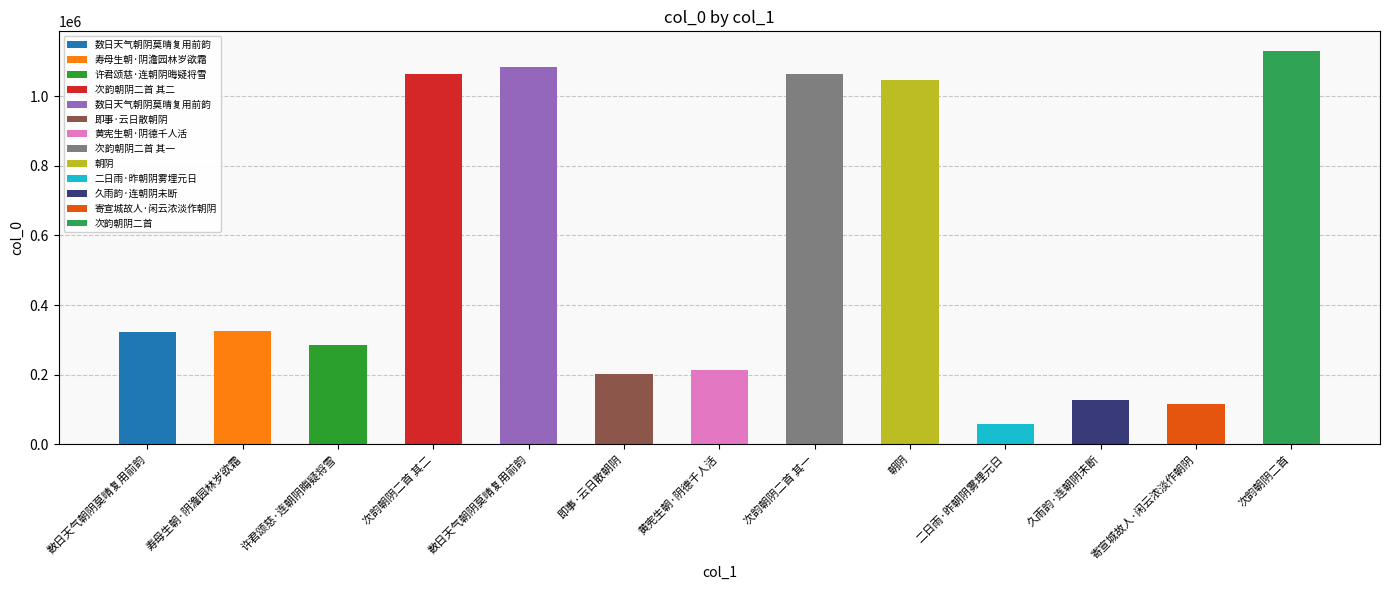

How many bars are there in total?

13